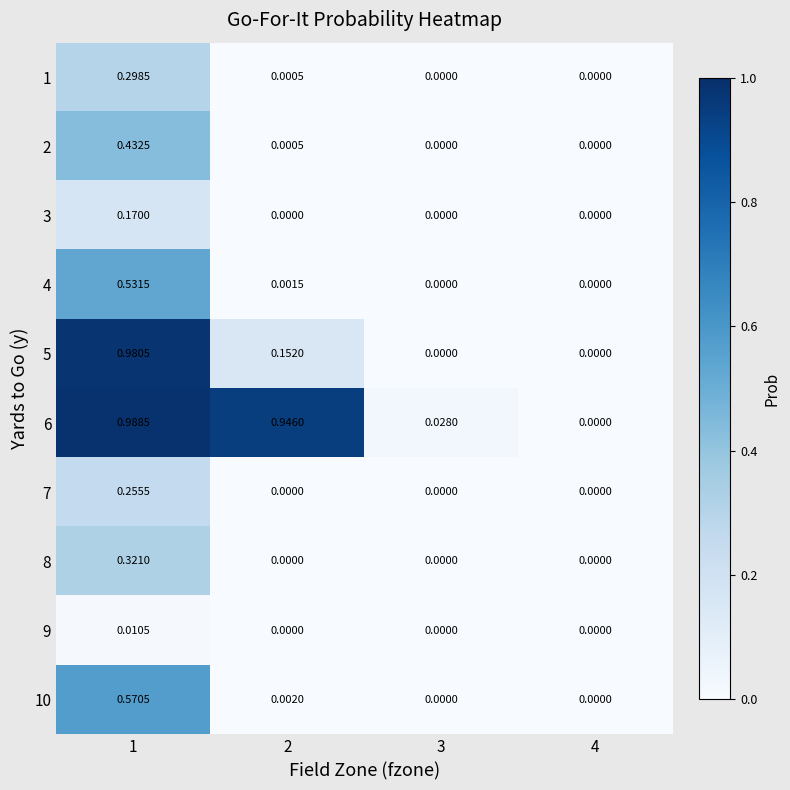

Count the number of categories in the chart.

4